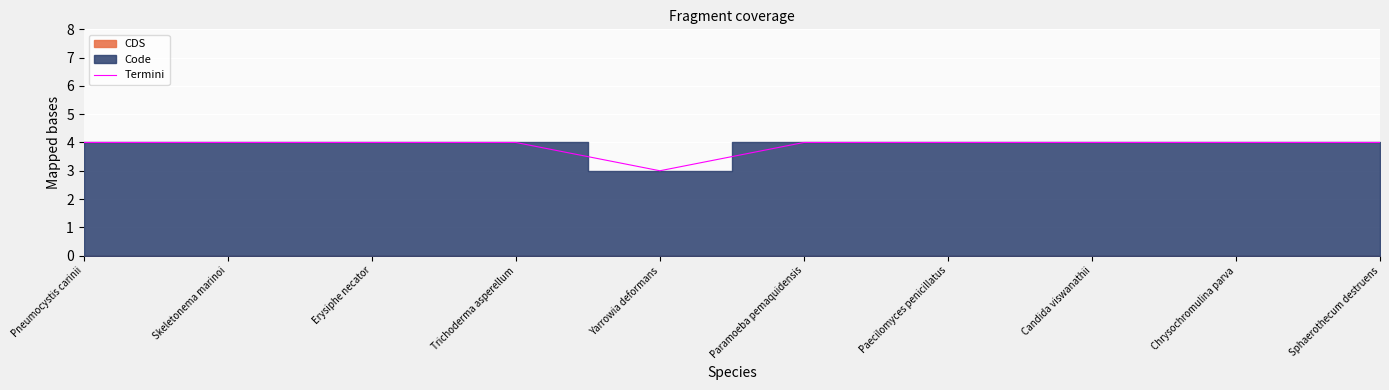

Rank the categories by value from lowest to highest.

Yarrowia deformans, Pneumocystis carinii, Skeletonema marinoi, Erysiphe necator, Trichoderma asperellum, Paramoeba pemaquidensis, Paecilomyces penicillatus, Candida viswanathii, Chrysochromulina parva, Sphaerothecum destruens